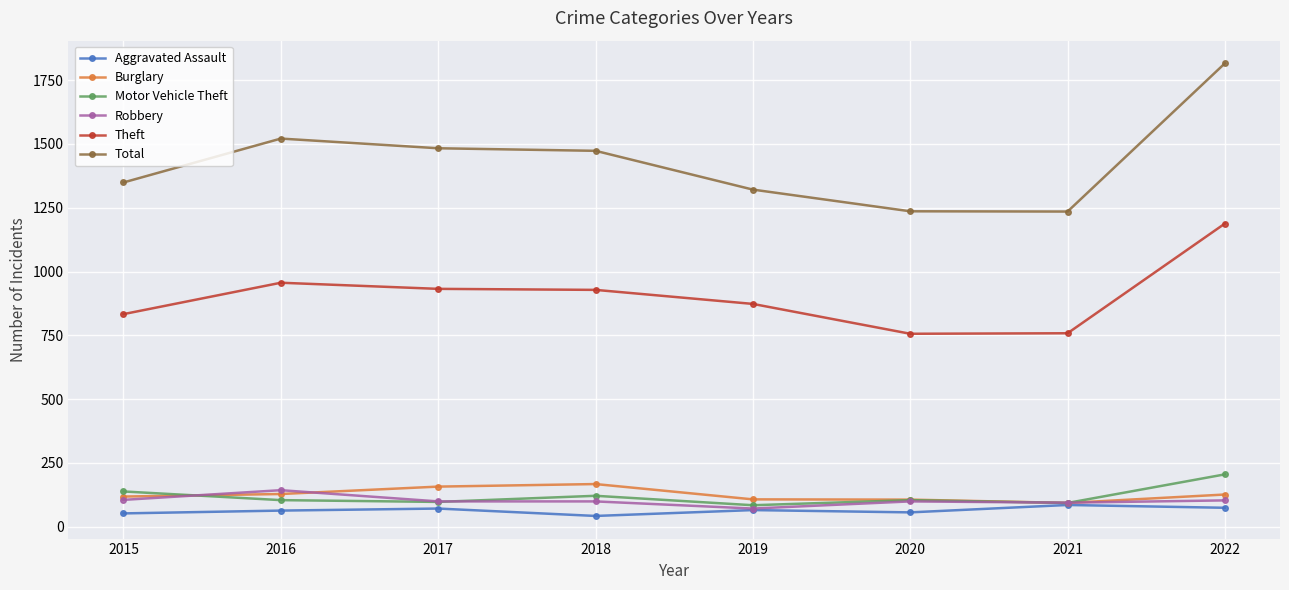

Is the value of Robbery at 2020 greater than the value of Theft at 2016?

No